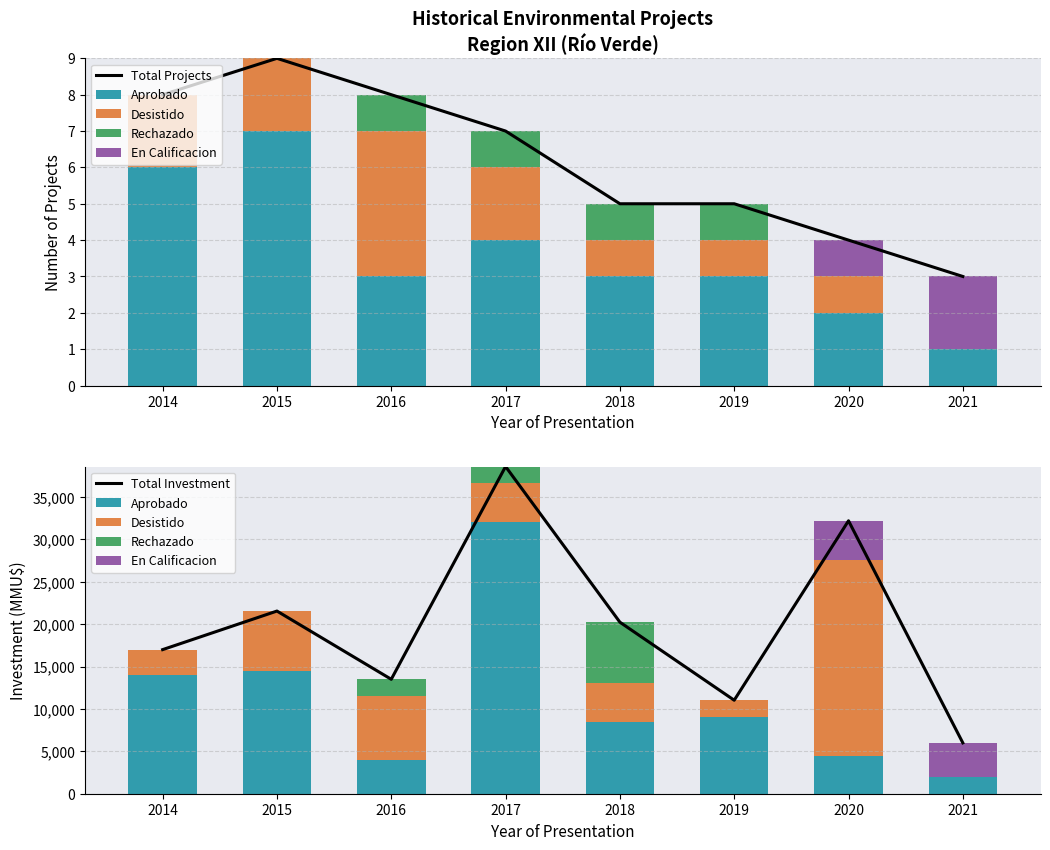

Is it true that Aprobado equals 9031 at 2019?

True